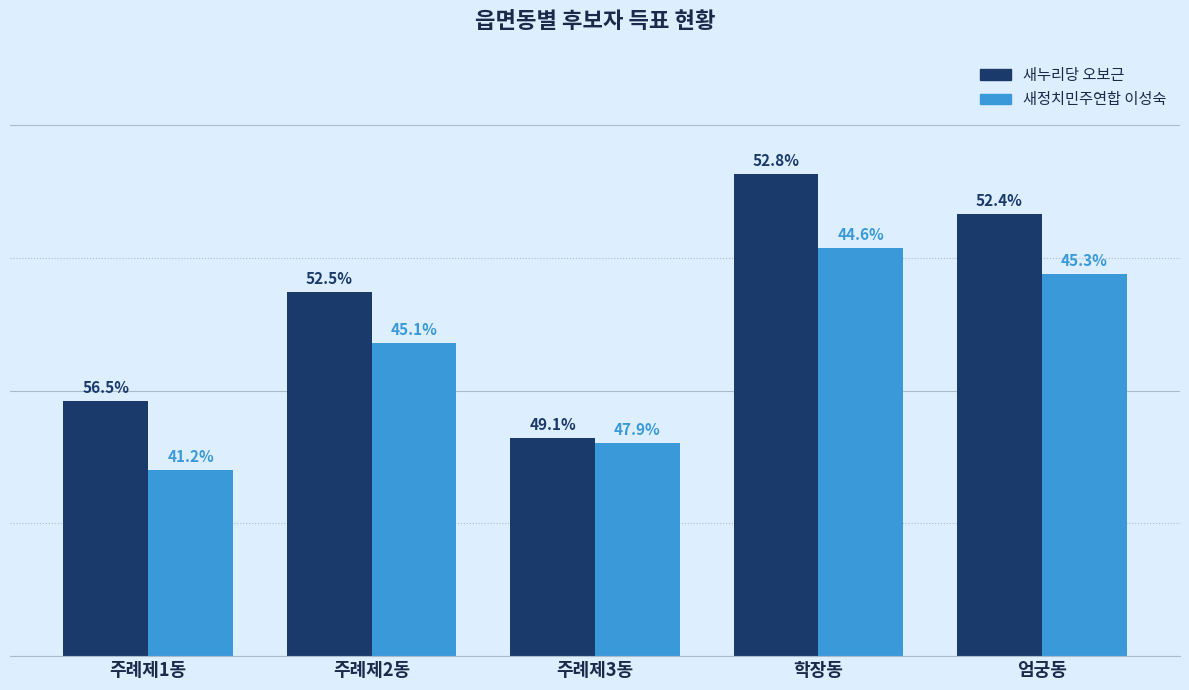

What is the minimum value shown in the chart?

2989